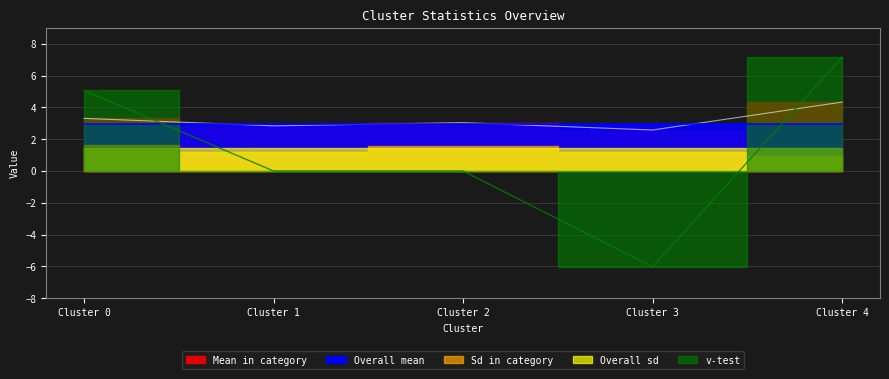

Reading right to left, extract all data points from this chart.

Mean in category: Cluster 4=4.3	Cluster 3=2.6	Cluster 2=3.0	Cluster 1=2.8	Cluster 0=3.3
Overall mean: Cluster 4=3.0	Cluster 3=3.0	Cluster 2=3.0	Cluster 1=3.0	Cluster 0=3.0
Sd in category: Cluster 4=0.9	Cluster 3=1.2	Cluster 2=1.5	Cluster 1=1.2	Cluster 0=1.7
Overall sd: Cluster 4=1.4	Cluster 3=1.4	Cluster 2=1.4	Cluster 1=1.4	Cluster 0=1.4
v-test: Cluster 4=7.1	Cluster 3=-6.0	Cluster 2=0.0	Cluster 1=0.0	Cluster 0=5.1